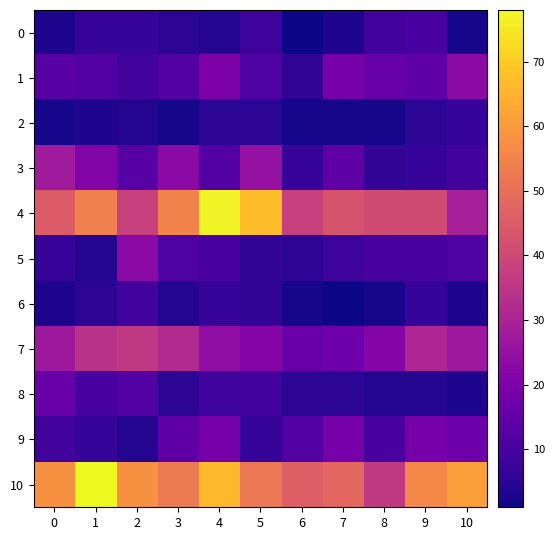

Which category has the highest value across all series?

1